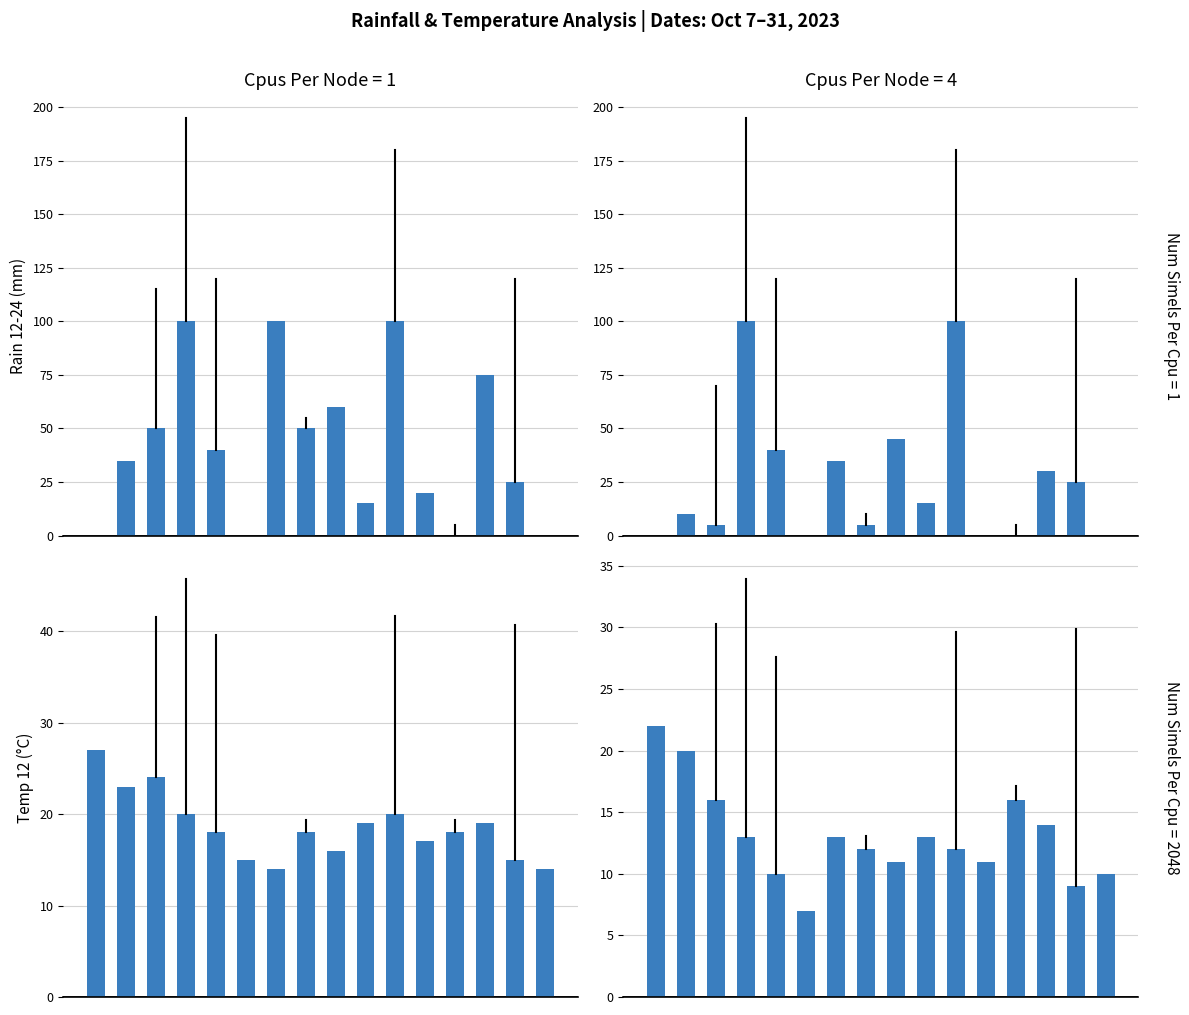

The value of rain_12-18 at 2 is 7. True or false?

False